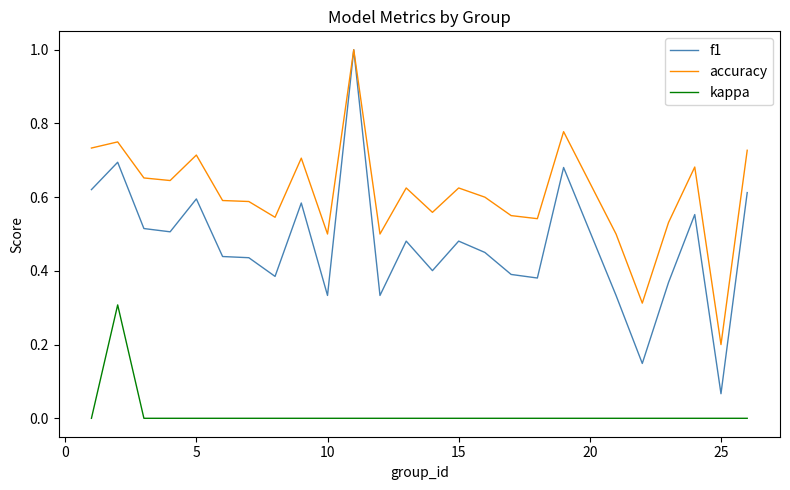

Which series has the largest range (max minus min)?

f1